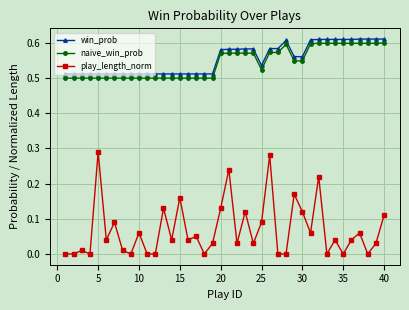

Which series has the largest total across all categories?

win_prob